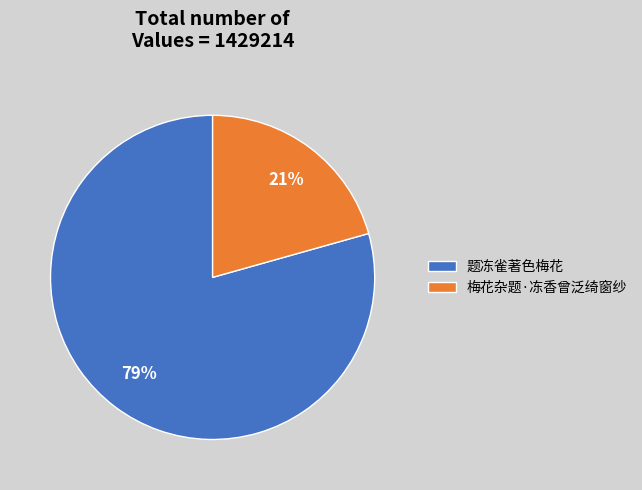

Count the number of slices in the pie.

2